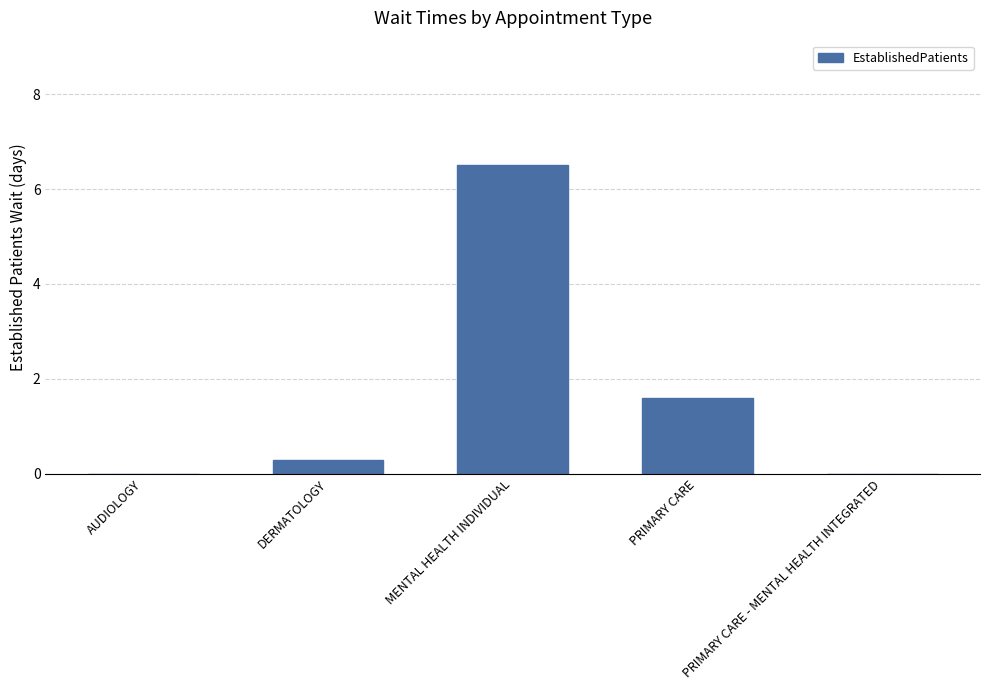

What is the sum of all values?

8.4